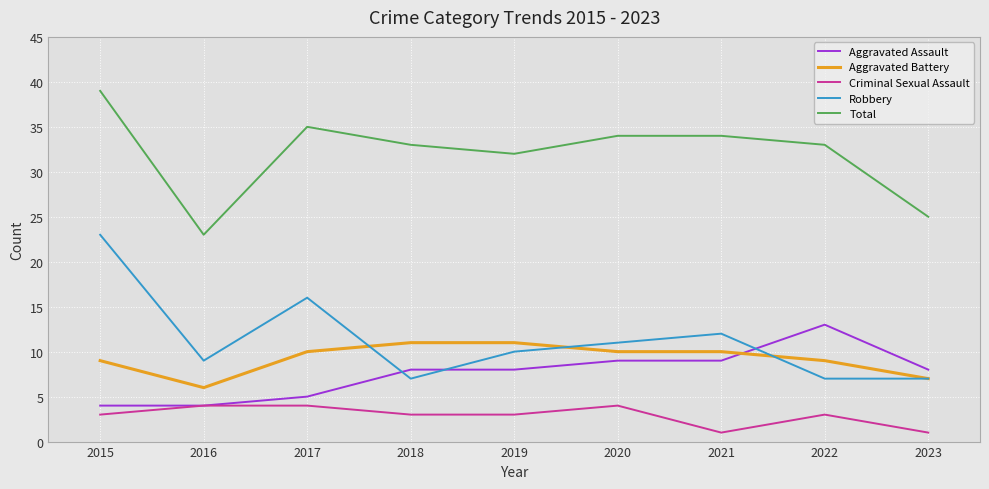

True or false: Total and Criminal Sexual Assault intersect in this chart.

False